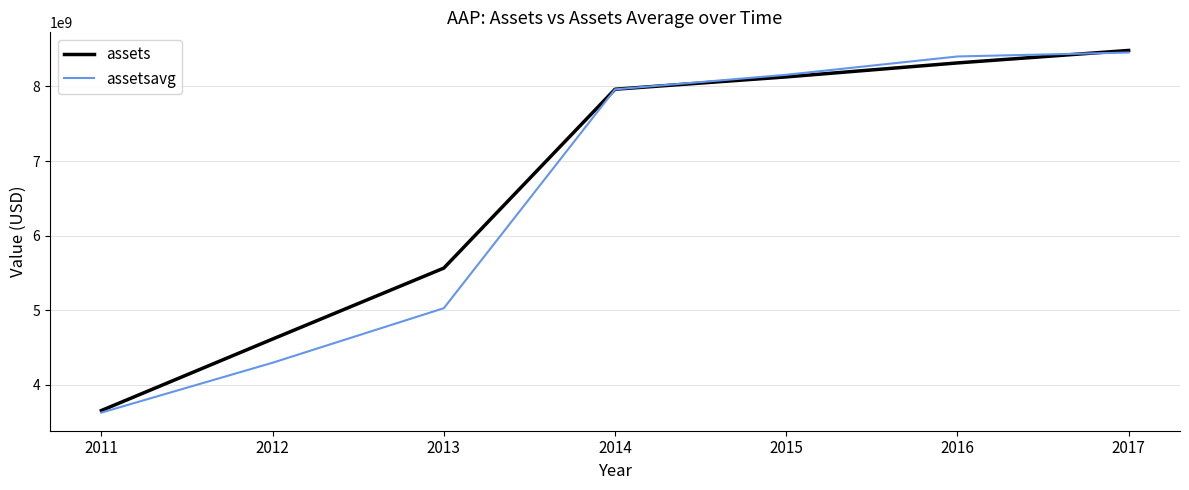

Is it true that assets equals 4613814000 at 2012?

True